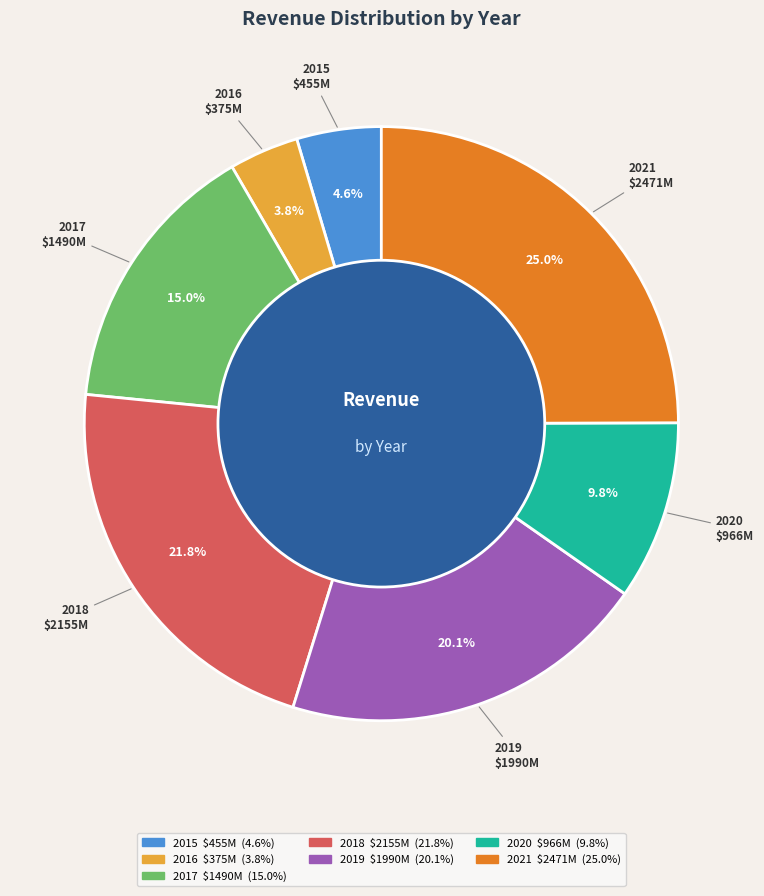

To the nearest percent, what percentage of the pie is 2017?

15%